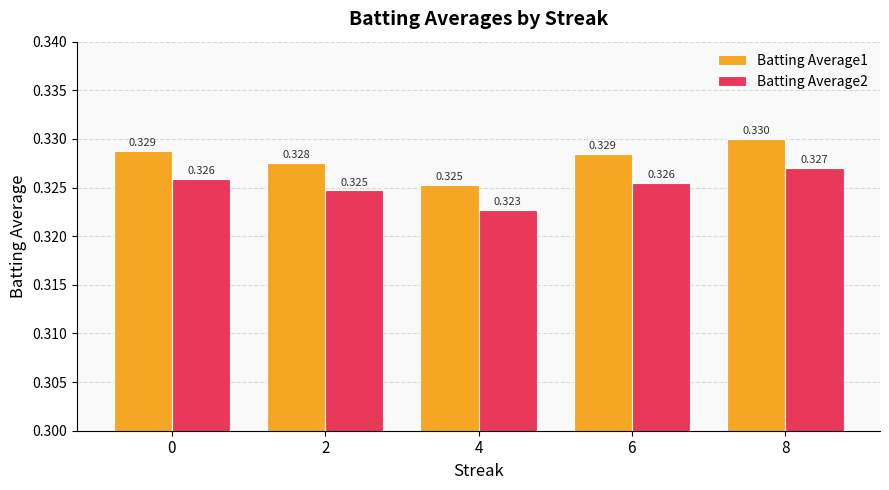

Is the value of Batting Average2 at 4 greater than the value of Batting Average1 at 4?

No